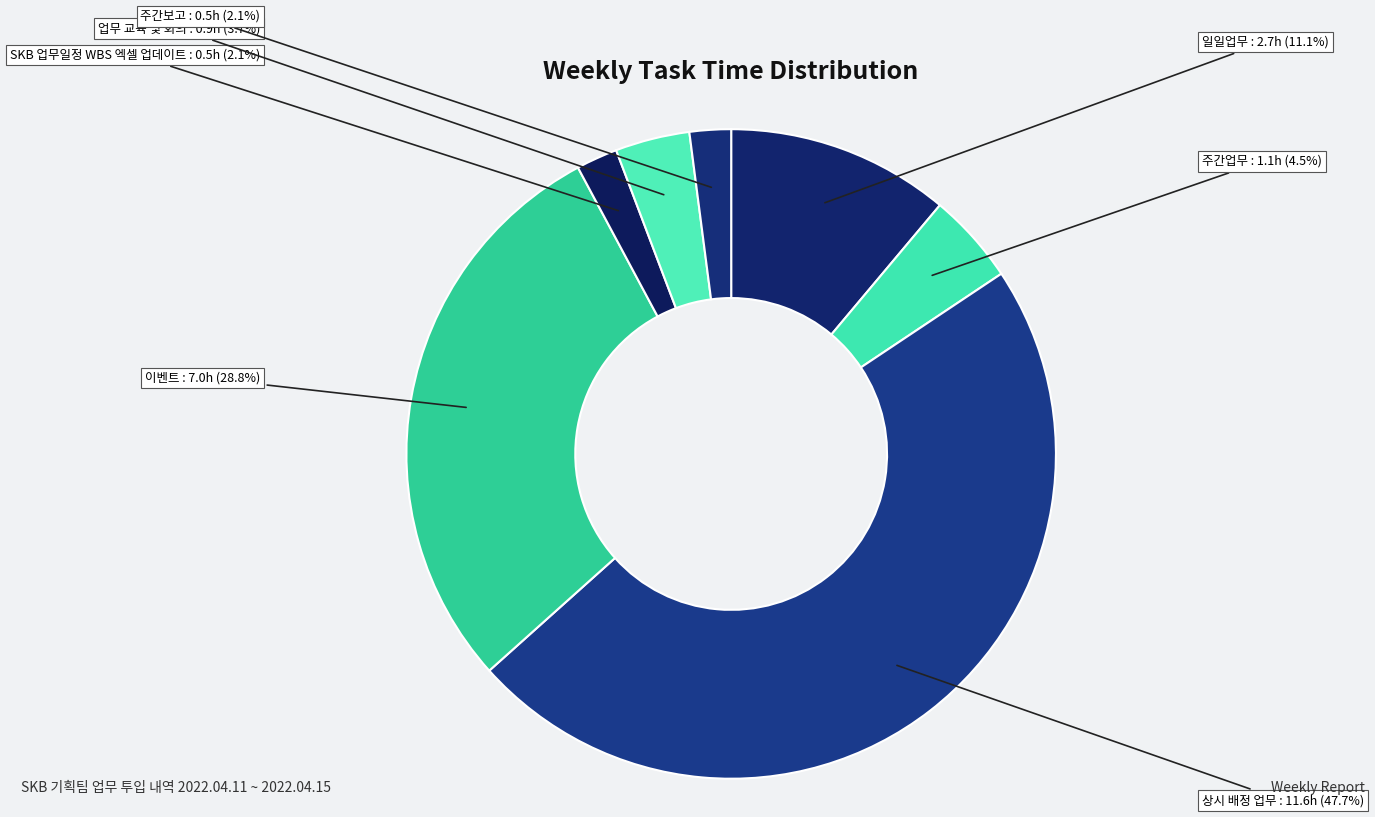

Does 주간업무 account for over 50% of the chart?

No